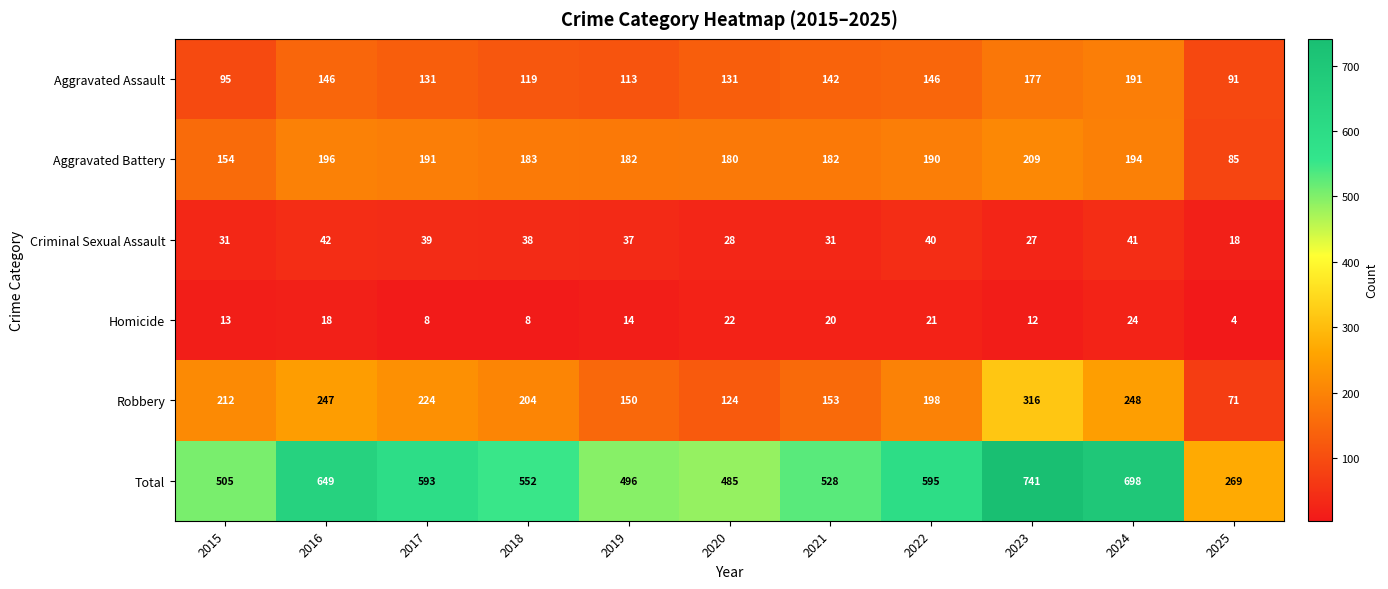

Count the number of data series in this chart.

6